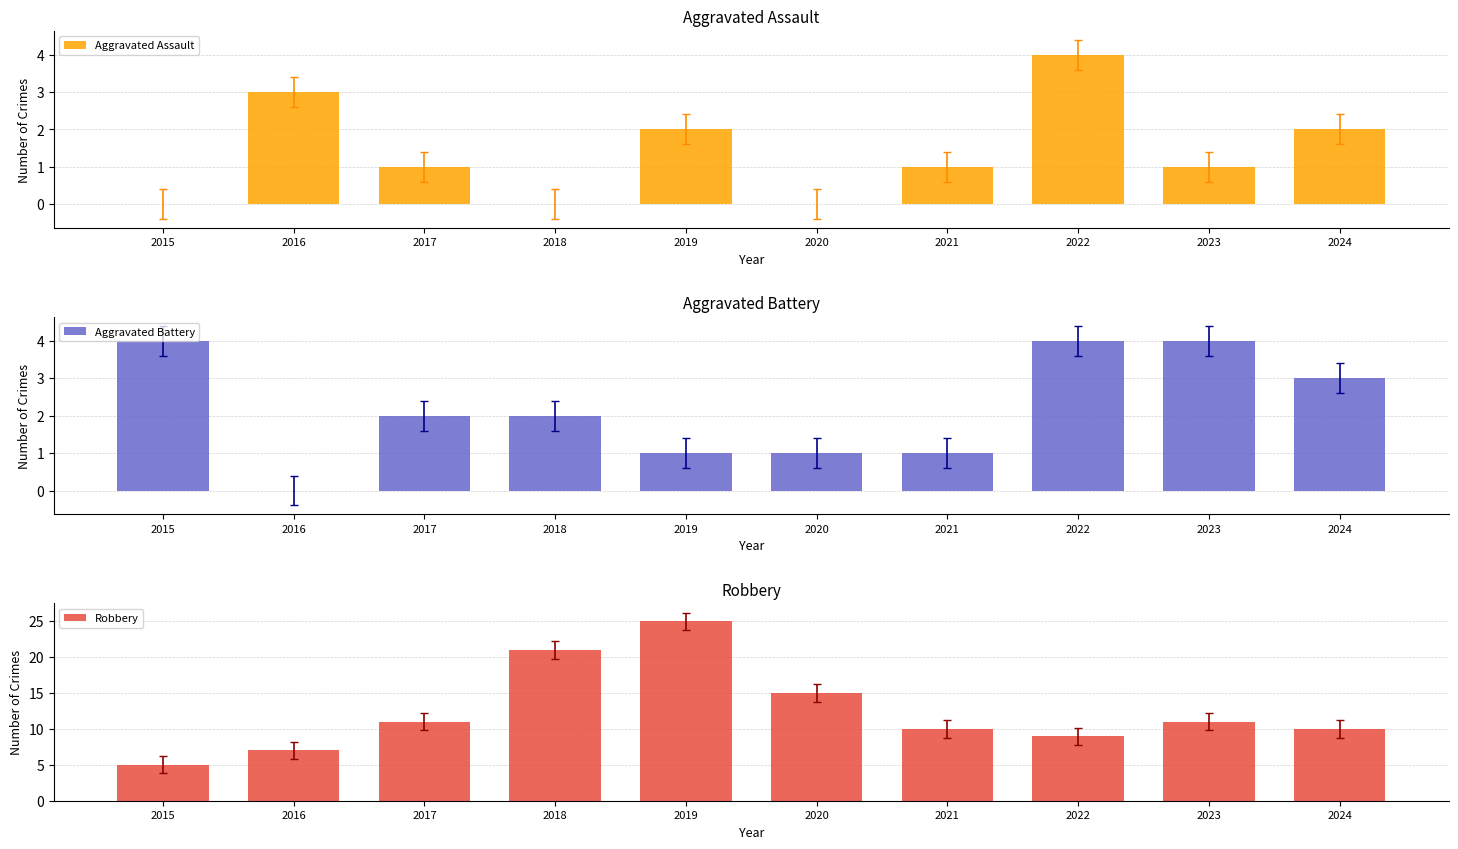

What are all the series names shown in the legend?

Aggravated Assault, Aggravated Battery, Robbery